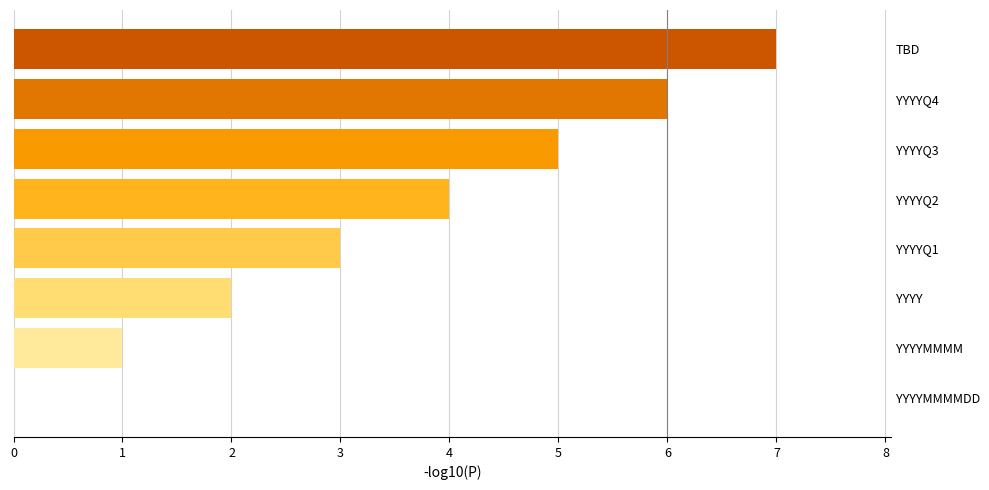

The chart shows a value of 3 at YYYYQ1. True or false?

True